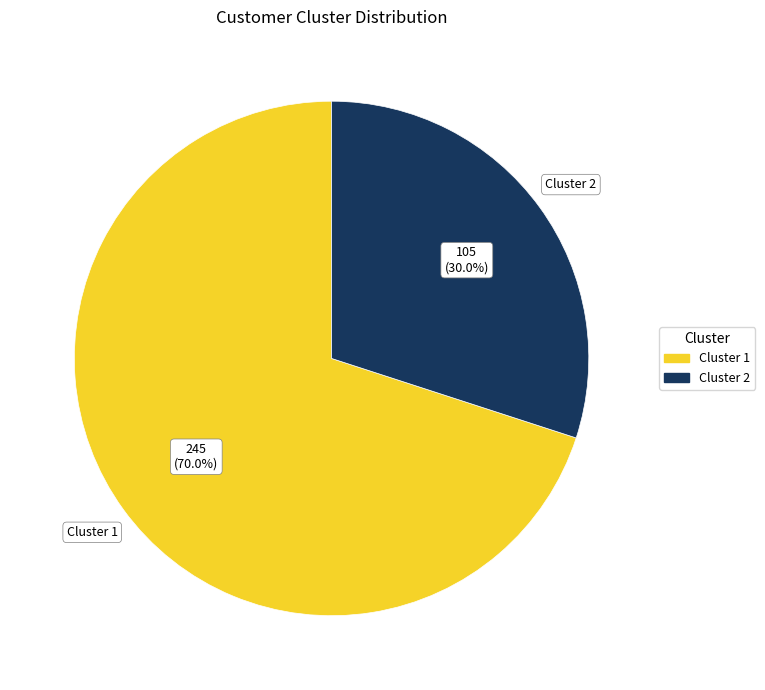

Does Cluster 2 represent more than half of the total?

No